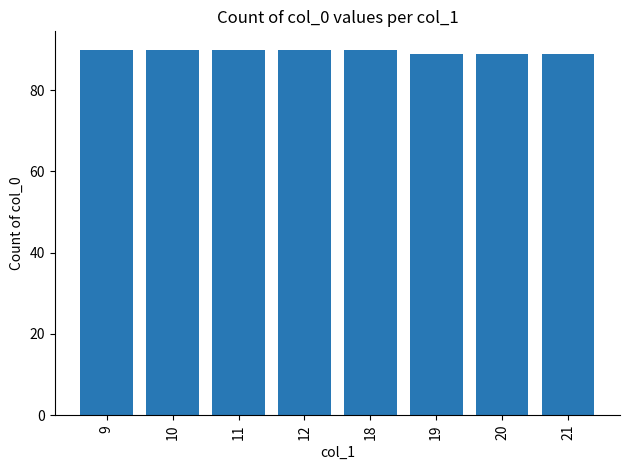

Approximately how many times larger is the value at 18 compared to 21?

1.0